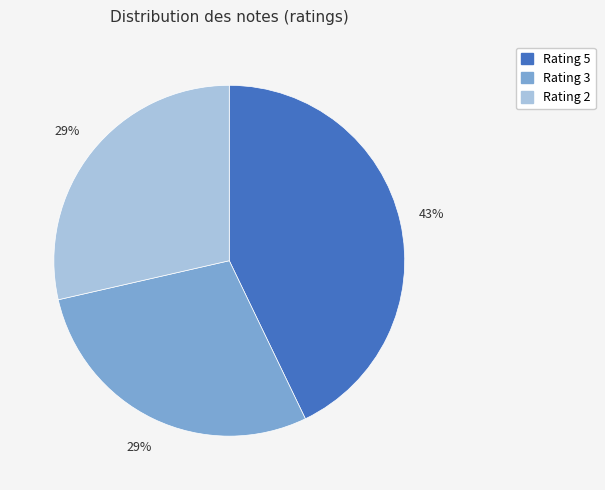

To the nearest percent, what is the average slice percentage?

33%